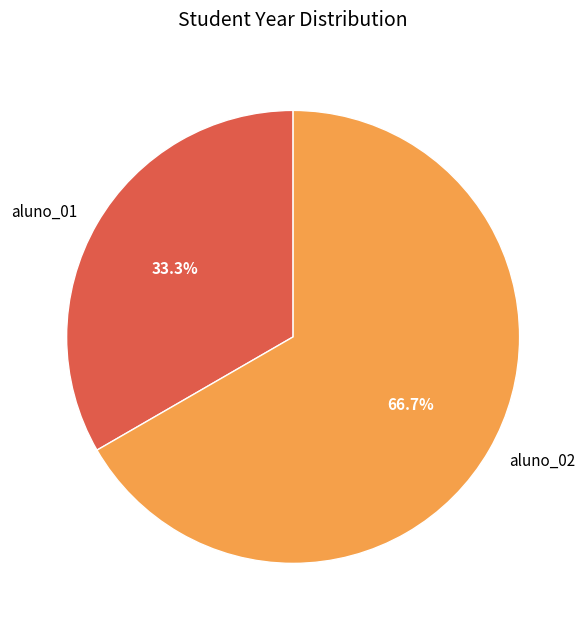

Is aluno_02 the majority of the pie?

Yes